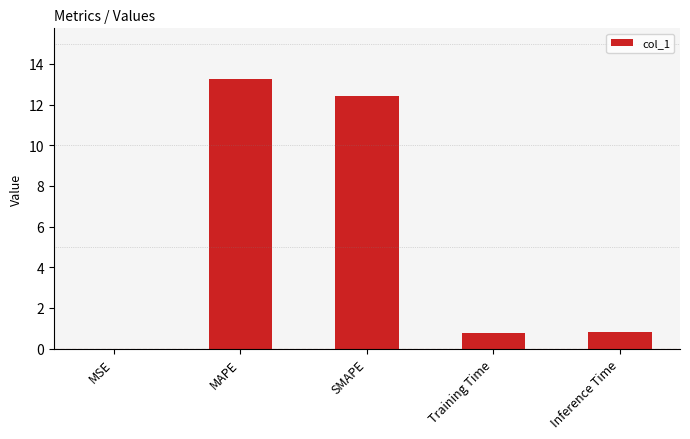

What is the difference between the values at SMAPE and Inference Time?

11.6